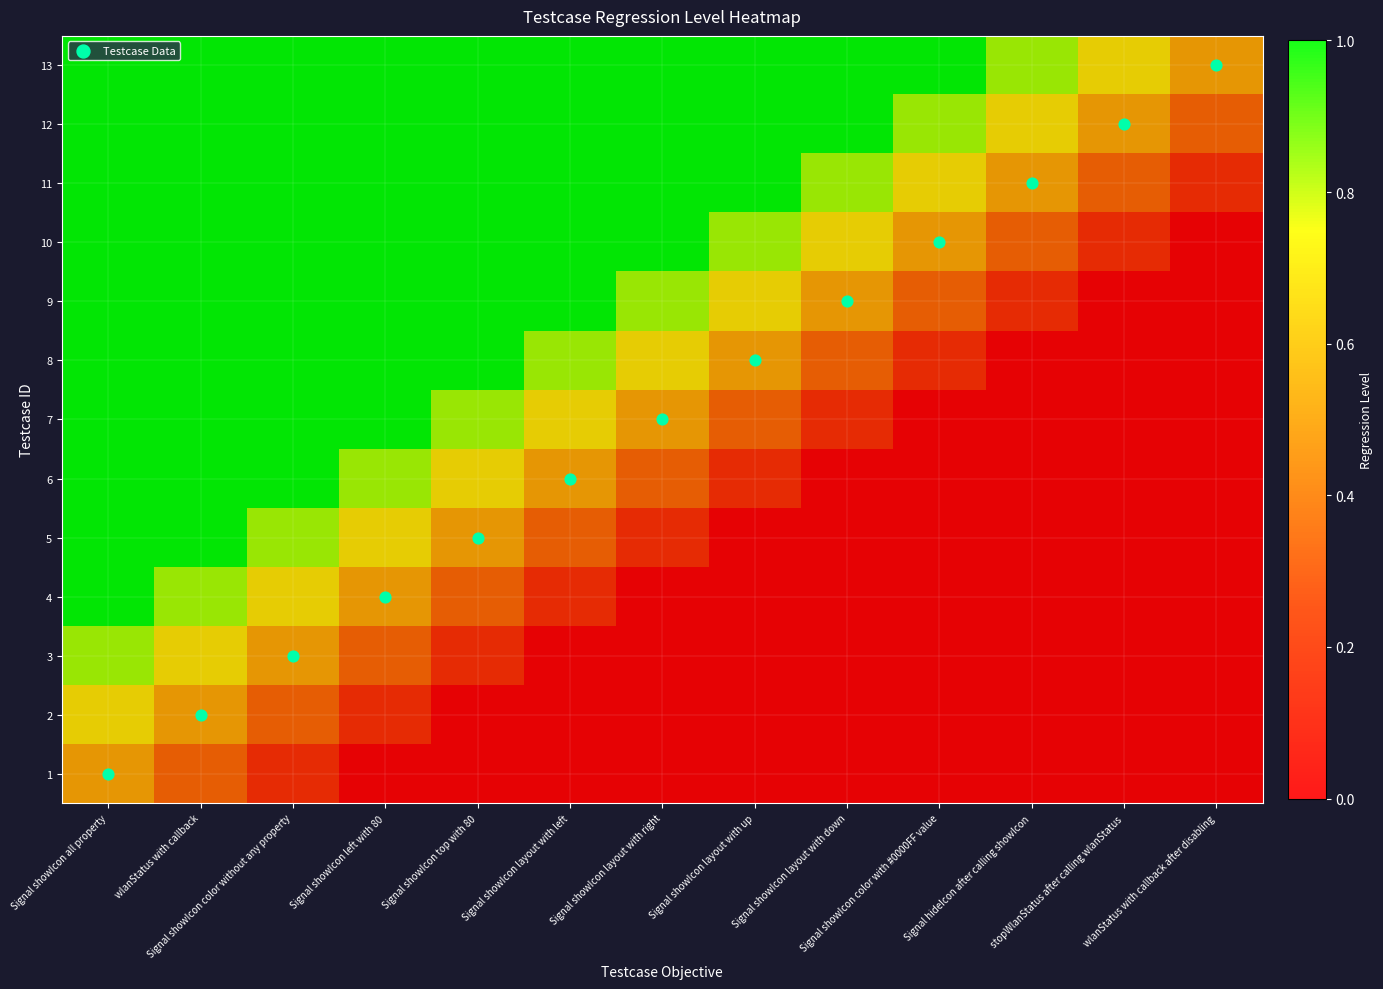

Between Signal hideIcon after calling showIcon and wlanStatus with callback, which is larger?

wlanStatus with callback